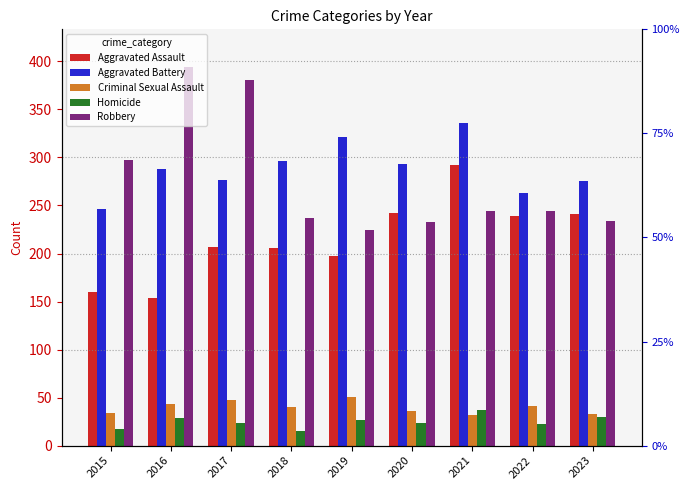

Reading left to right, extract all data points from this chart.

Aggravated Assault: 2015=160	2016=154	2017=207	2018=206	2019=197	2020=242	2021=292	2022=239	2023=241
Aggravated Battery: 2015=246	2016=288	2017=277	2018=296	2019=321	2020=293	2021=336	2022=263	2023=275
Criminal Sexual Assault: 2015=34	2016=43	2017=47	2018=40	2019=51	2020=36	2021=32	2022=41	2023=33
Homicide: 2015=17	2016=29	2017=24	2018=15	2019=27	2020=24	2021=37	2022=23	2023=30
Robbery: 2015=297	2016=394	2017=381	2018=237	2019=224	2020=233	2021=244	2022=244	2023=234